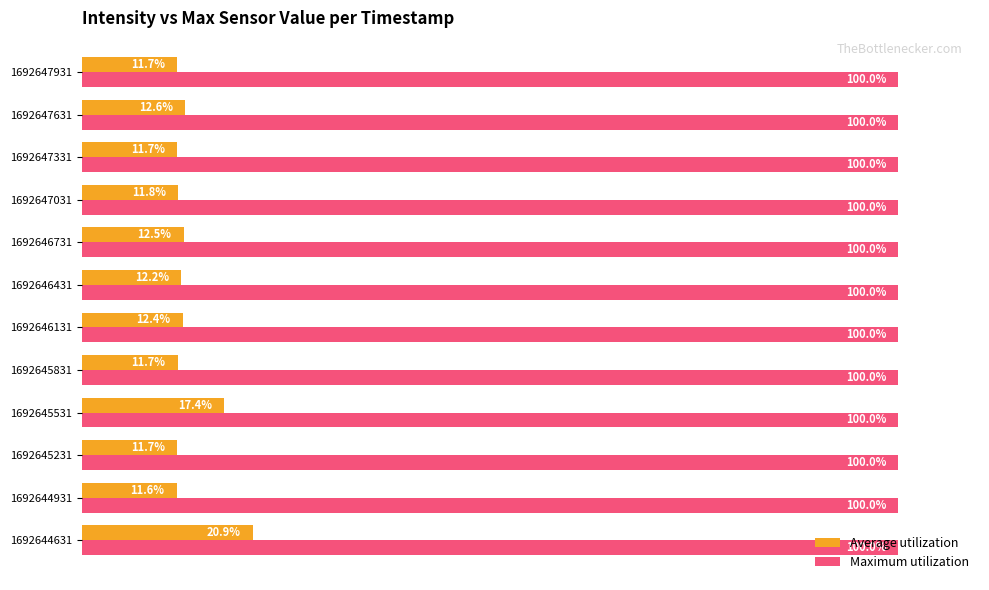

At 1692647631, list the series in order from smallest to largest.

Average utilization, Maximum utilization